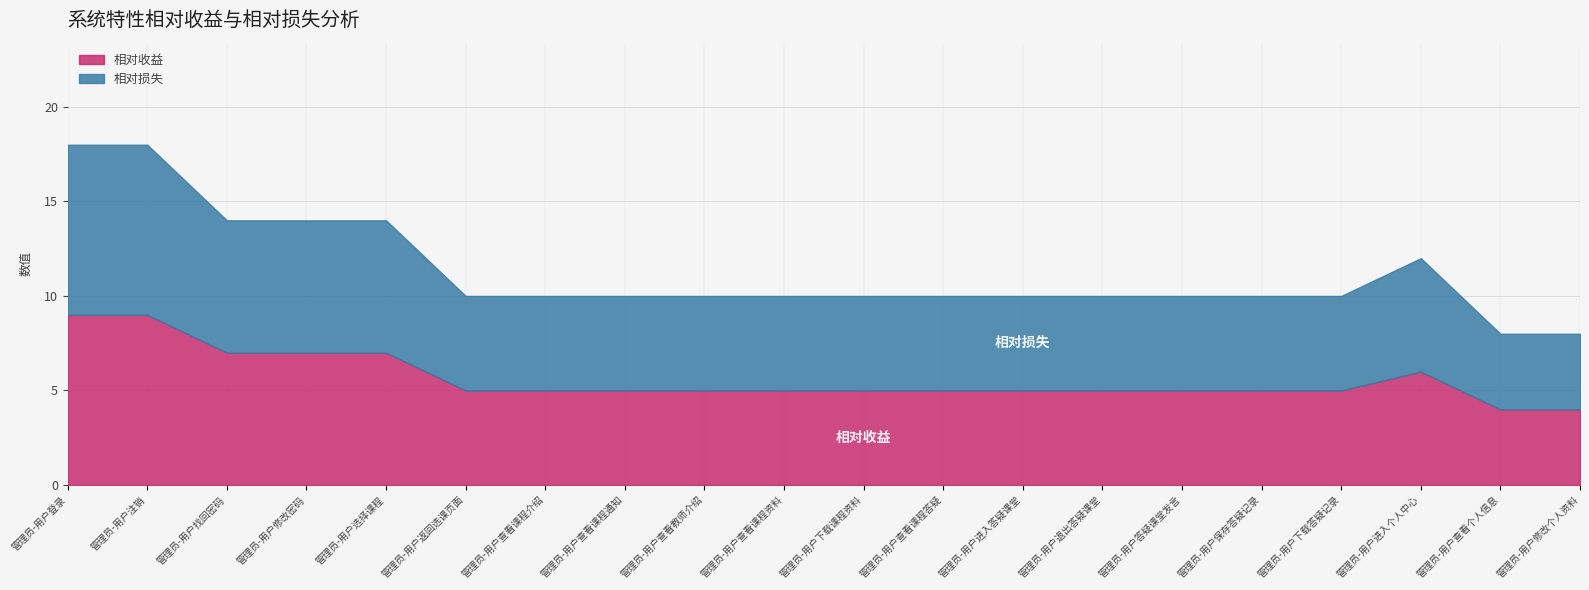

True or false: 相对损失 has more than 1 interior local peaks.

False